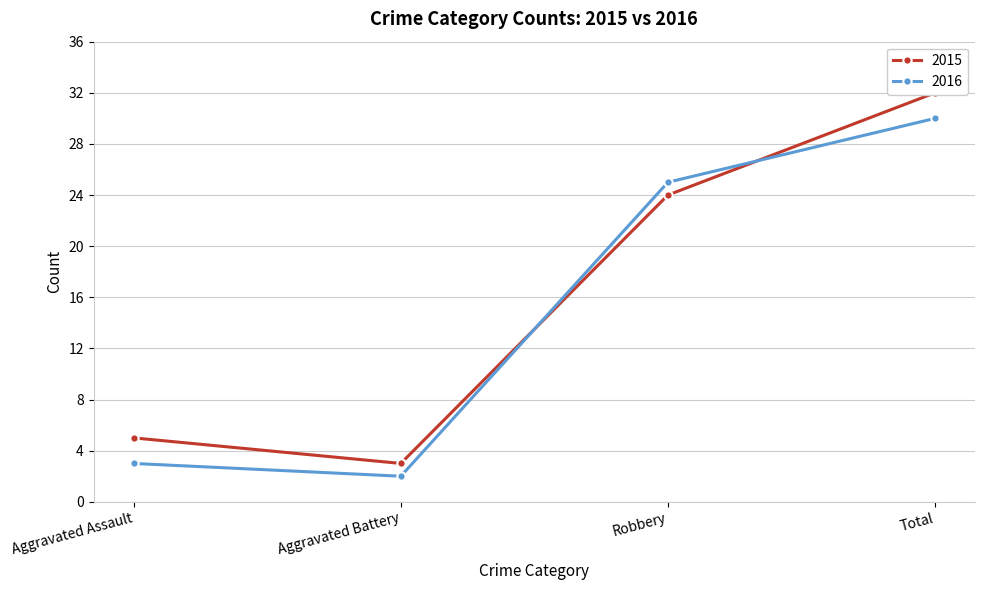

The value of 2015 at Robbery is 41. True or false?

False